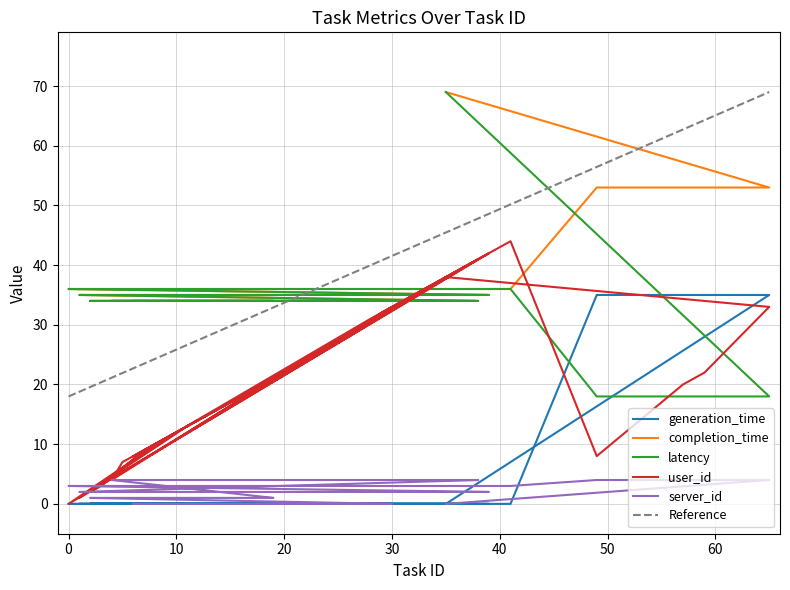

Rank the series at 11 from highest to lowest value.

completion_time, latency, user_id, server_id, generation_time